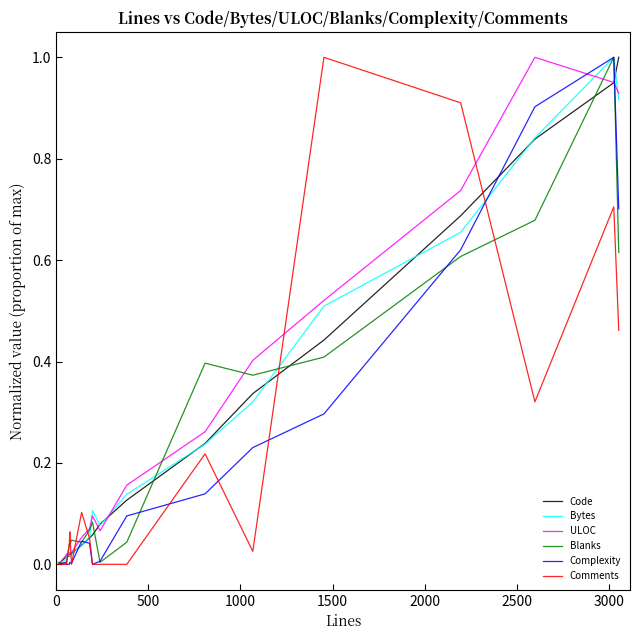

Reading left to right, transcribe all the data shown in this chart.

Code: 0.0	0.0	0.0	0.0	0.0	0.0	0.0	0.1	0.1	0.1	0.1	0.2	0.3	0.4	0.7	0.8	0.9	1.0
Bytes: 0.0	0.0	0.0	0.0	0.0	0.0	0.0	0.1	0.1	0.1	0.1	0.2	0.3	0.5	0.7	0.8	1.0	0.9
ULOC: 0.0	0.0	0.0	0.0	0.0	0.0	0.1	0.1	0.1	0.1	0.2	0.3	0.4	0.5	0.7	1.0	1.0	0.9
Blanks: 0.0	0.0	0.0	0.0	0.0	0.0	0.0	0.1	0.1	0.0	0.0	0.4	0.4	0.4	0.6	0.7	1.0	0.6
Complexity: 0.0	0.0	0.0	0.0	0.0	0.0	0.0	0.0	0.0	0.0	0.1	0.1	0.2	0.3	0.6	0.9	1.0	0.7
Comments: 0.0	0.0	0.0	0.0	0.1	0.0	0.1	0.1	0.0	0.0	0.0	0.2	0.0	1.0	0.9	0.3	0.7	0.5